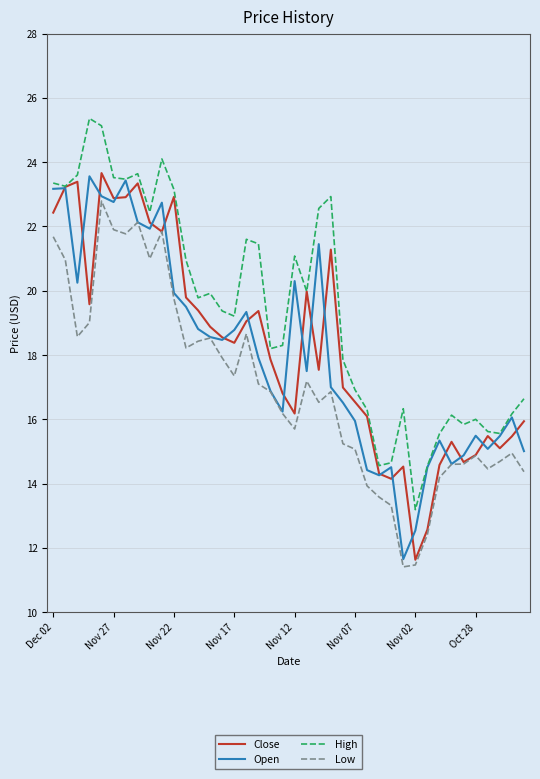

True or false: Low and High intersect in this chart.

False